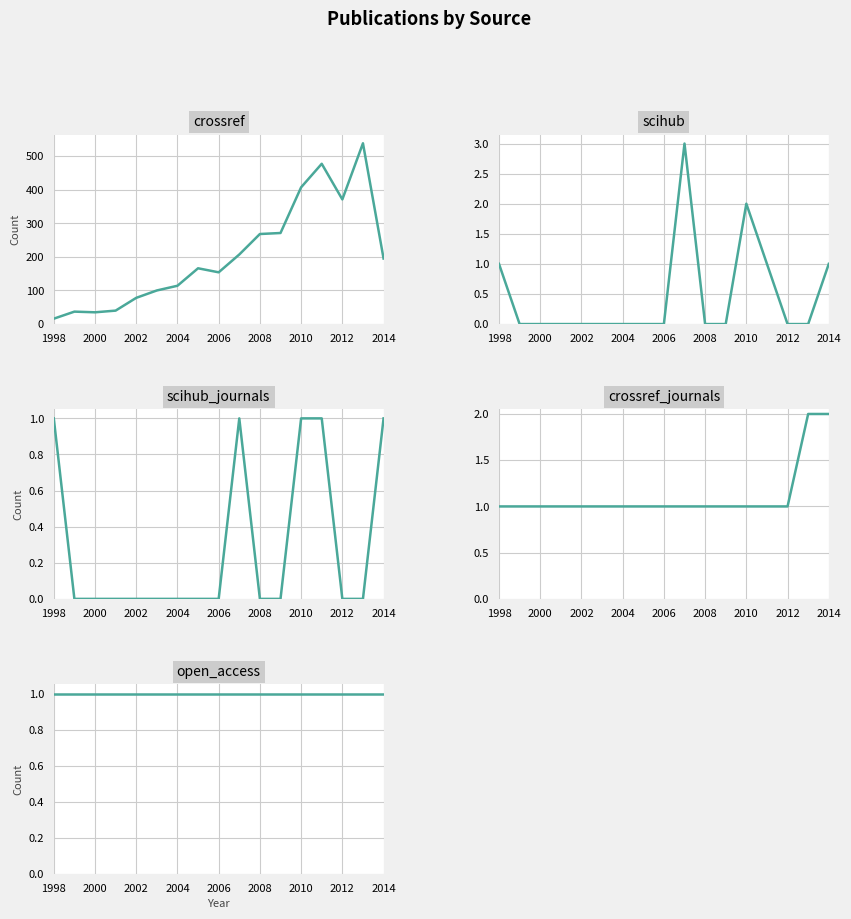

Reading left to right, extract all data points from this chart.

crossref: 16	37	35	40	78	100	114	166	154	207	268	271	407	477	371	538	195
scihub: 1	0	0	0	0	0	0	0	0	3	0	0	2	1	0	0	1
scihub_journals: 1	0	0	0	0	0	0	0	0	1	0	0	1	1	0	0	1
crossref_journals: 1	1	1	1	1	1	1	1	1	1	1	1	1	1	1	2	2
open_access: 1	1	1	1	1	1	1	1	1	1	1	1	1	1	1	1	1